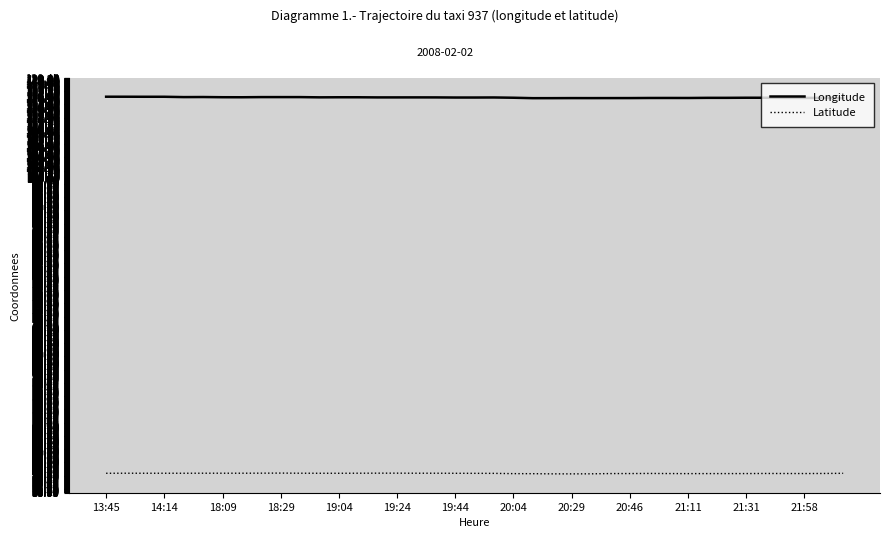

True or false: Longitude and Latitude intersect in this chart.

False